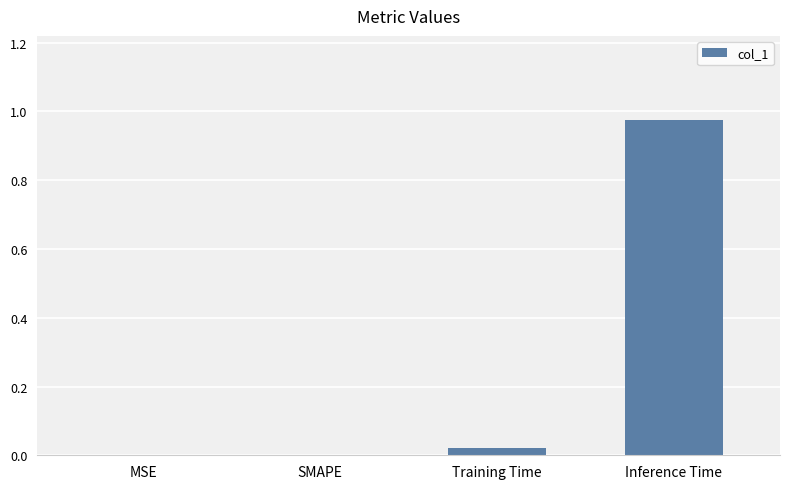

True or false: the data shows 0.5 at Inference Time.

False